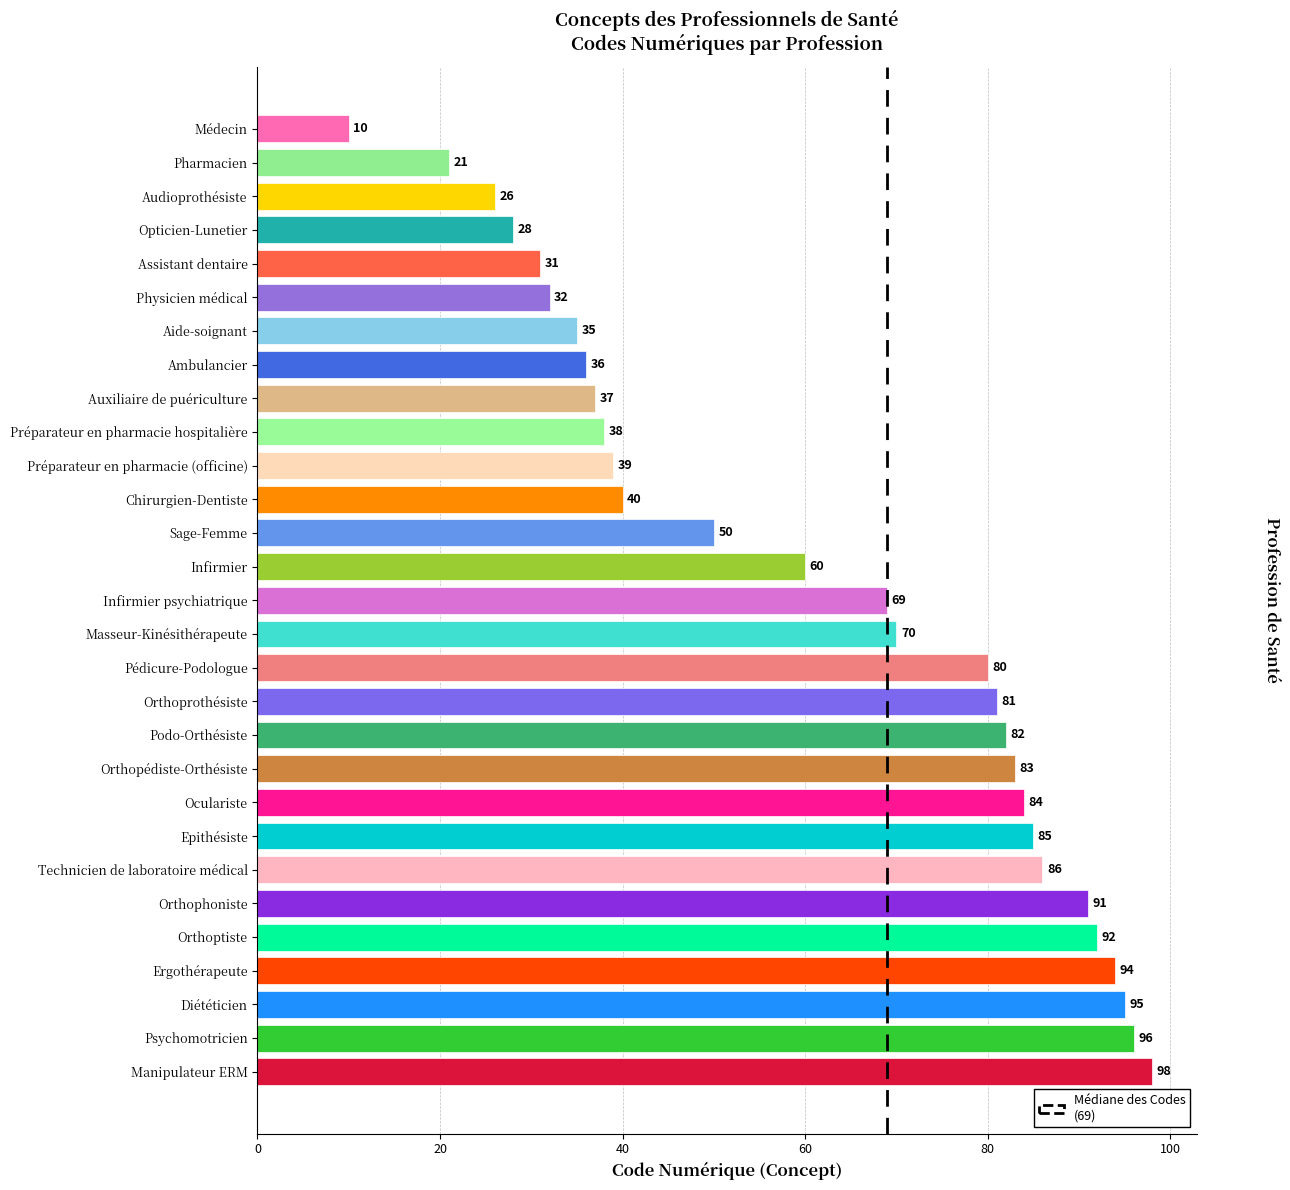

Which has a higher value, Infirmier or Diététicien?

Diététicien